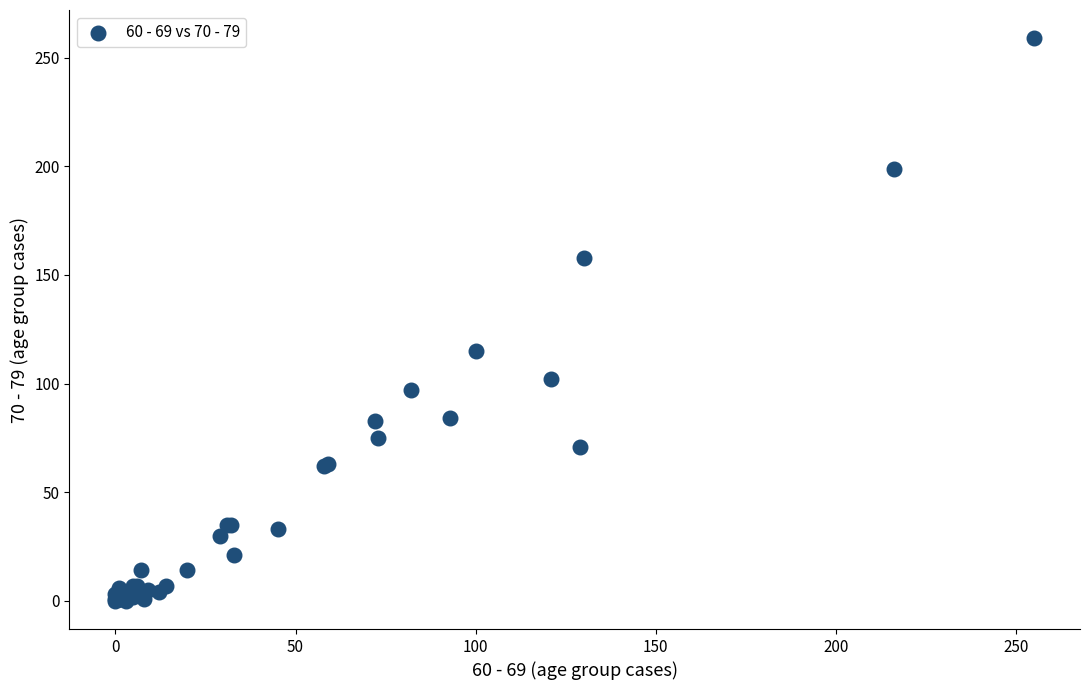

What Y value in the scatter plot is closest to 129?

115